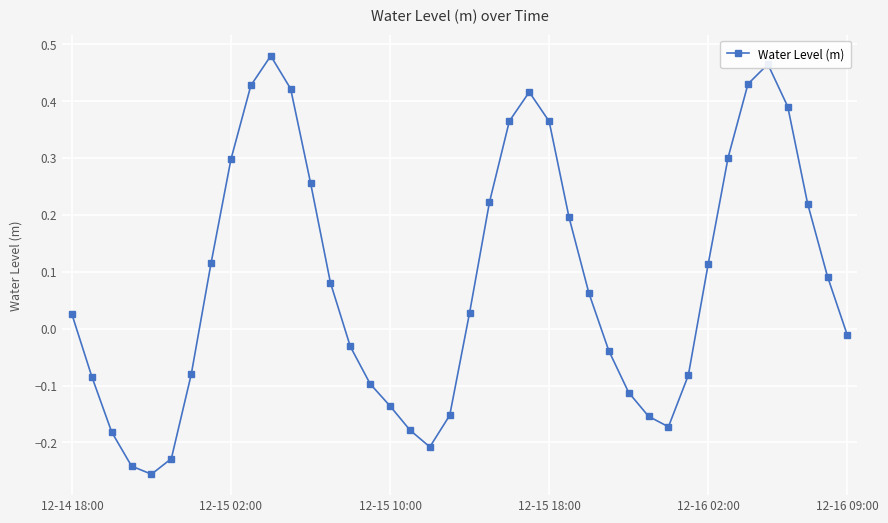

What is the difference between the second highest and minimum values?

0.7